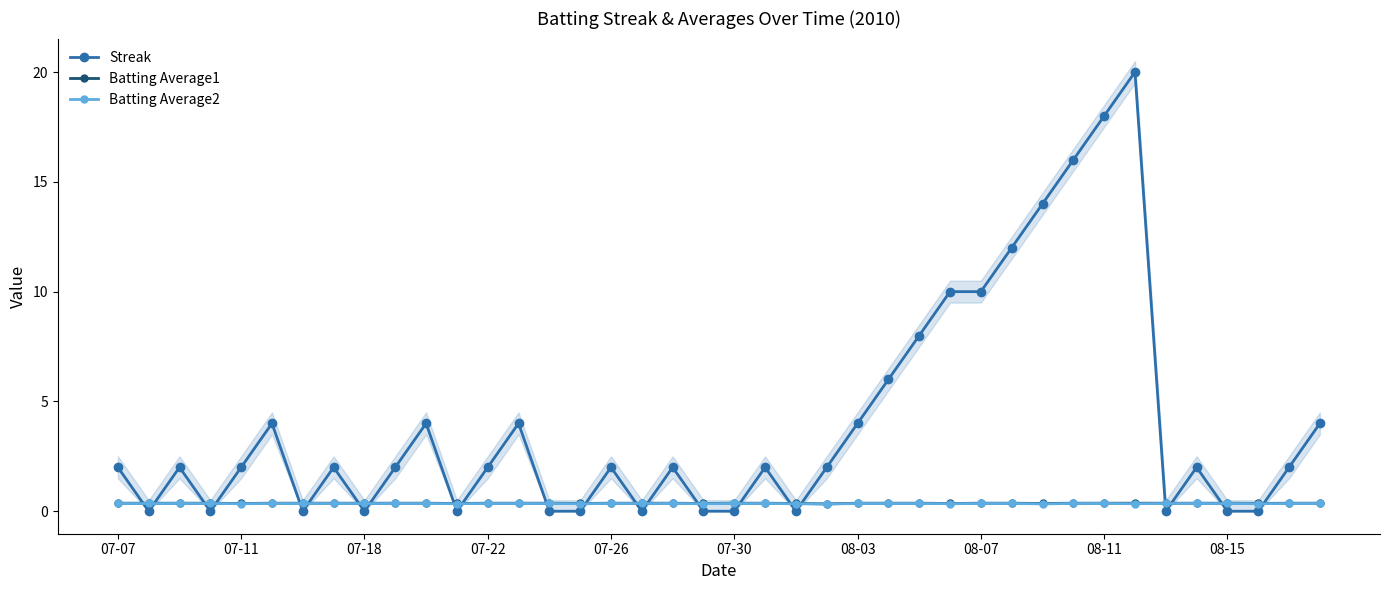

What position from the right is 34?

6